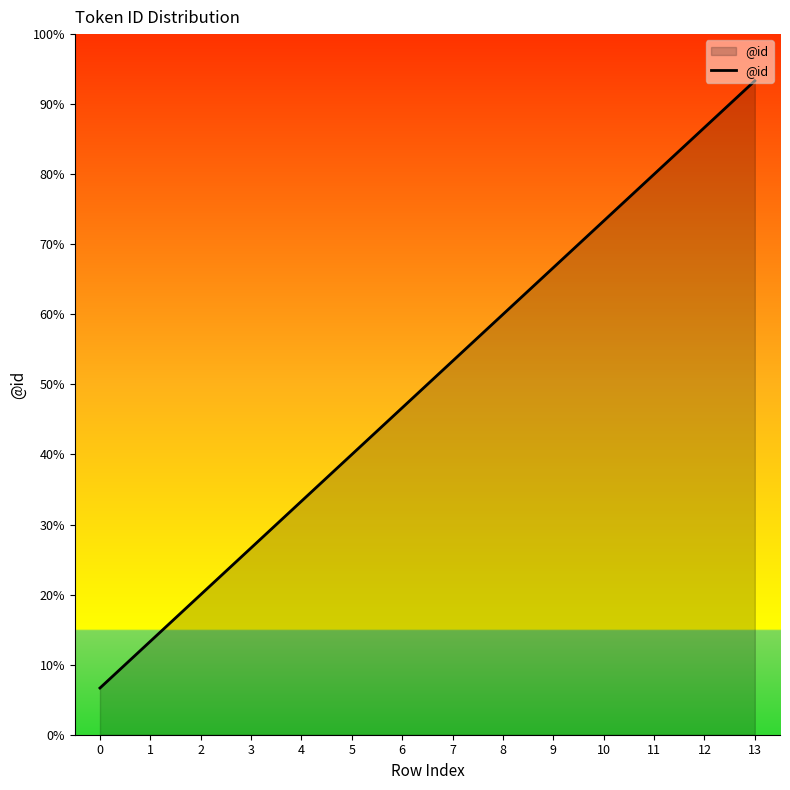

What is the sum of all values?

105